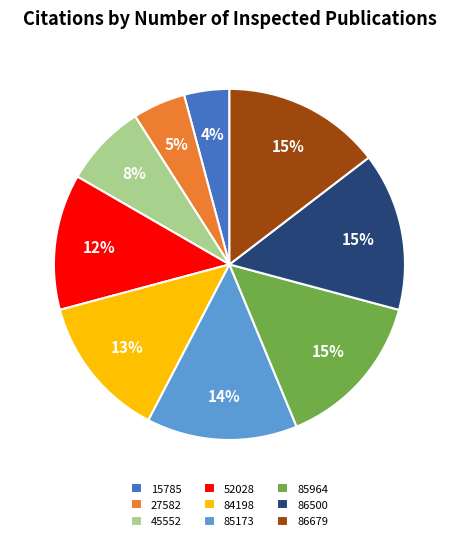

True or false: 85964 accounts for 15% of the total.

True